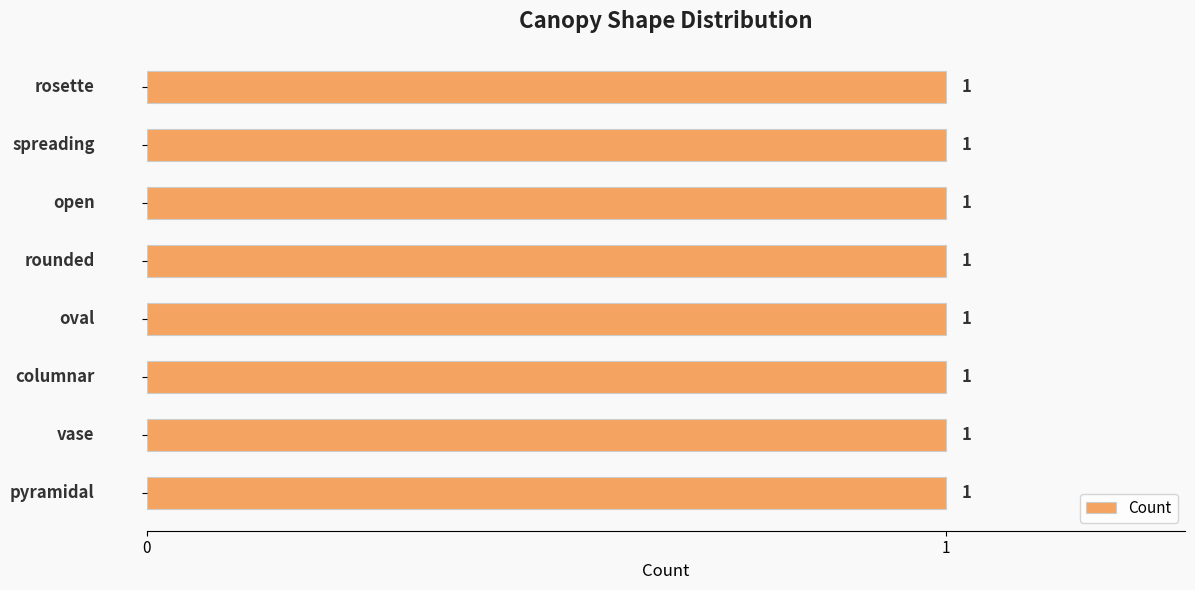

Are the bars horizontal?

Yes